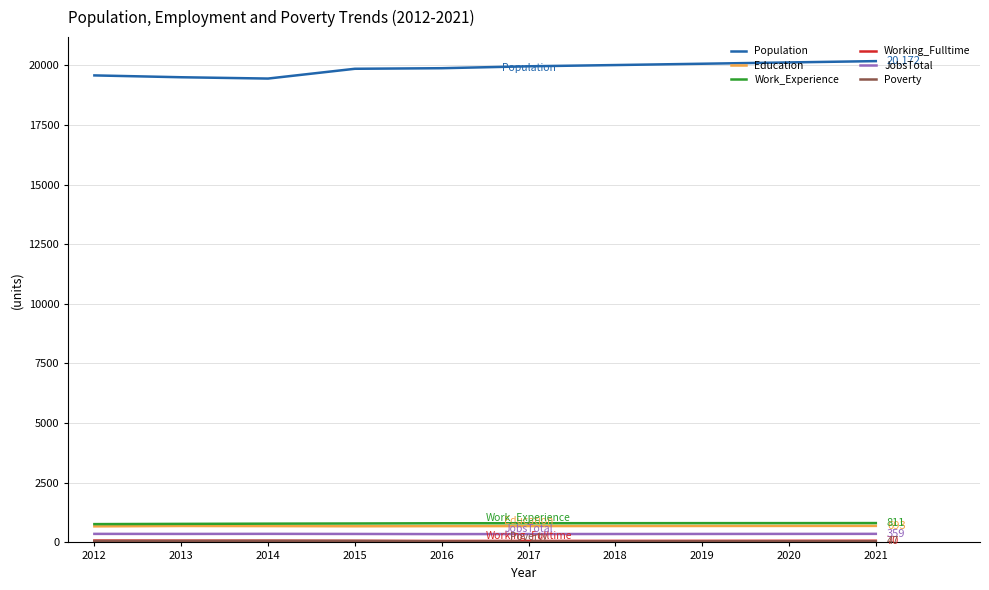

The Work_Experience series shows 793 at 2015. True or false?

True